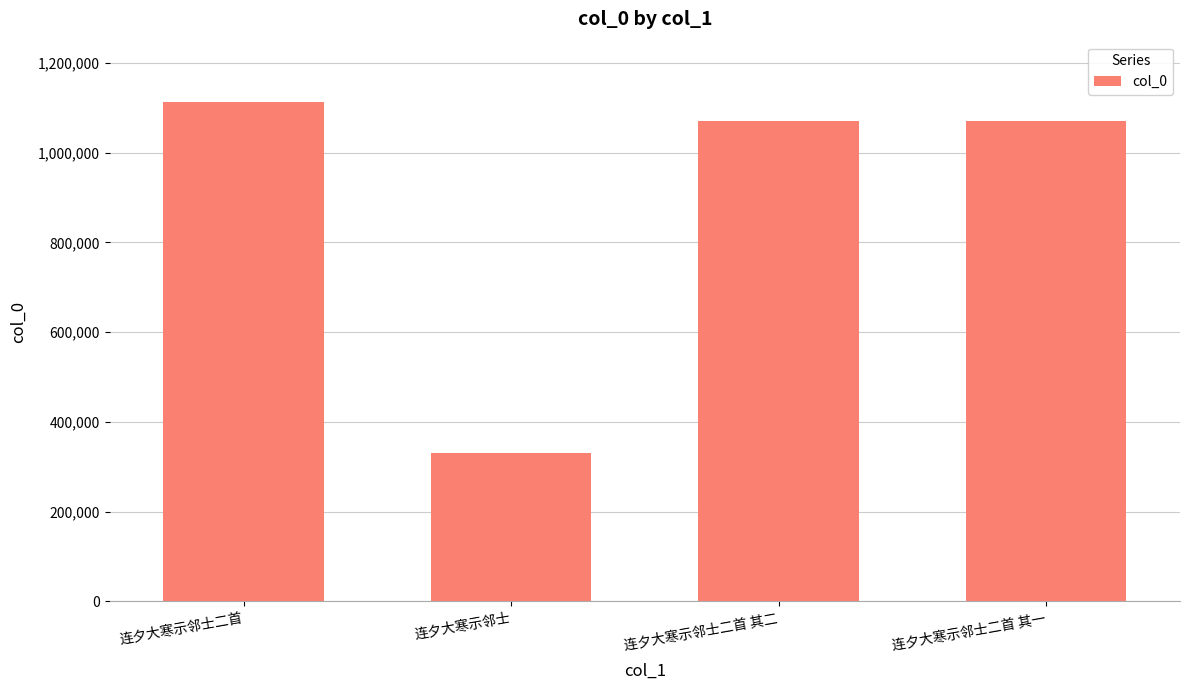

How many categories are shown in the chart?

4